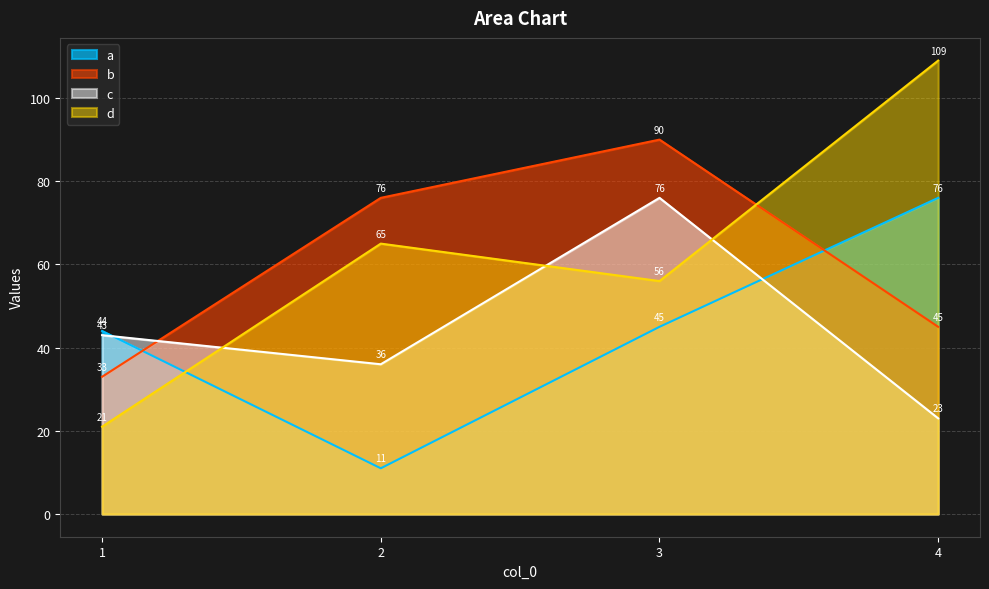

What is the maximum value shown in the chart?

109